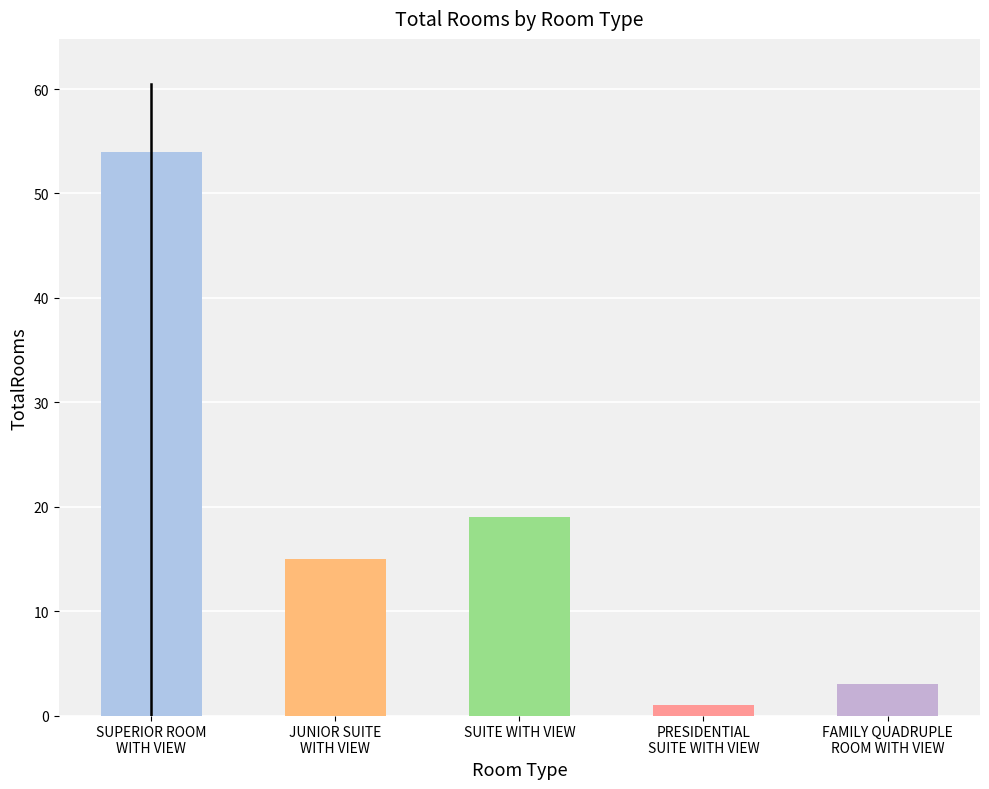

How many categories are shown in the chart?

5